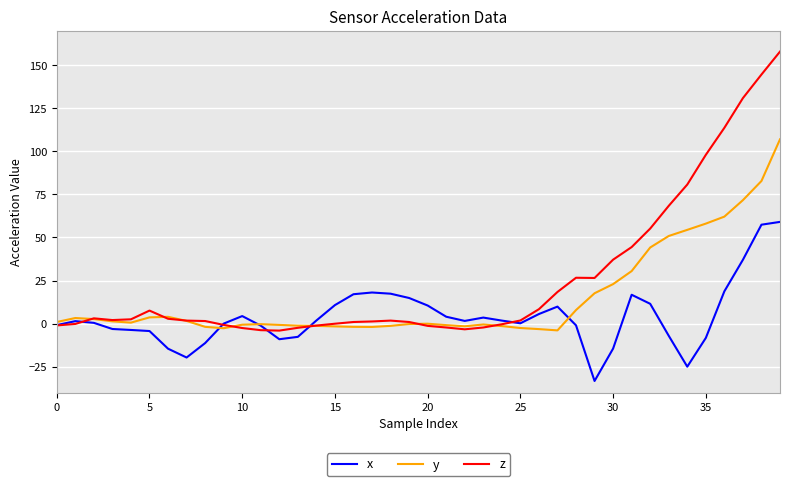

What is the minimum value shown in the chart?

-33.3